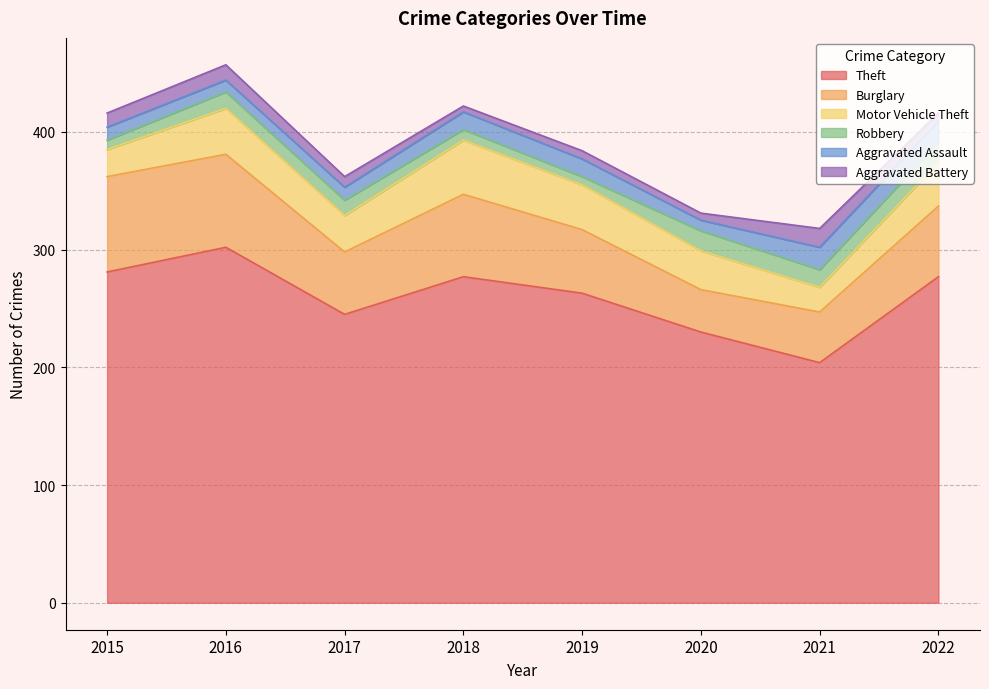

What is the value of the Robbery point at the 3rd from the left?

13